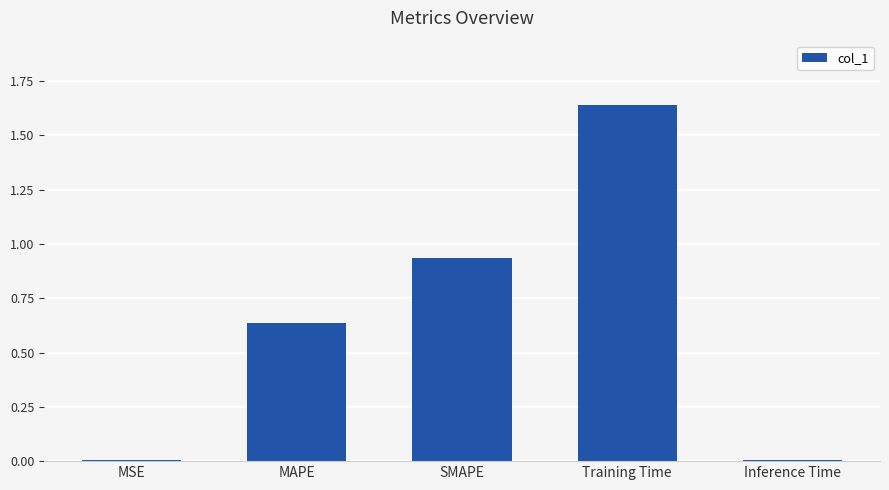

Which has a higher value, Inference Time or Training Time?

Training Time